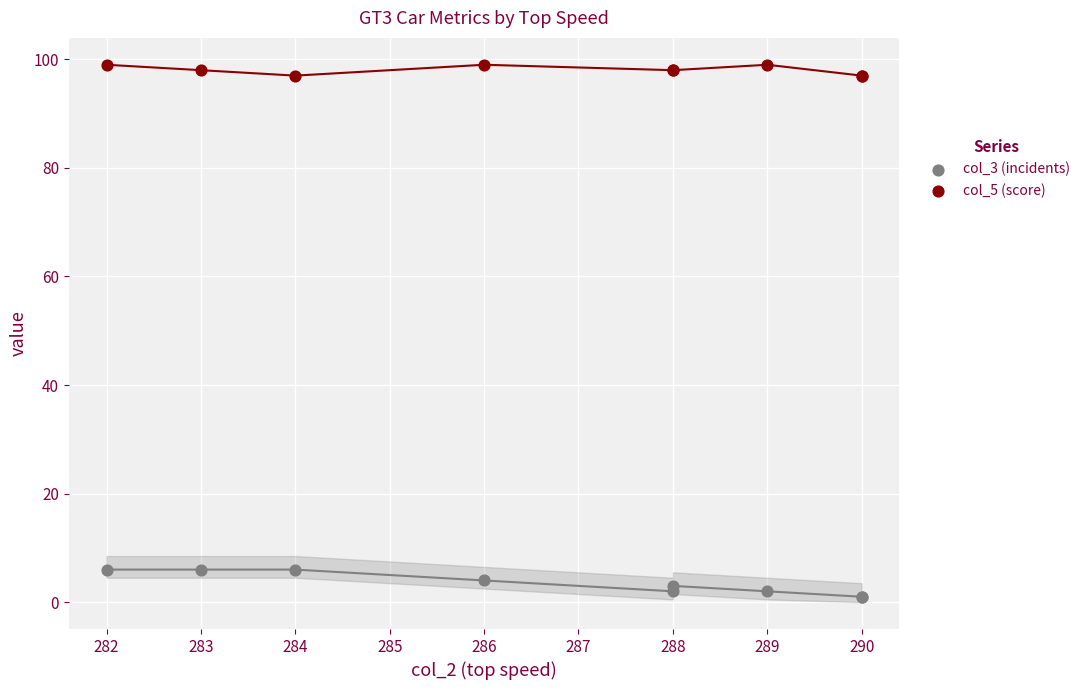

Which series has the largest Y range (max minus min)?

col_3 (incidents)